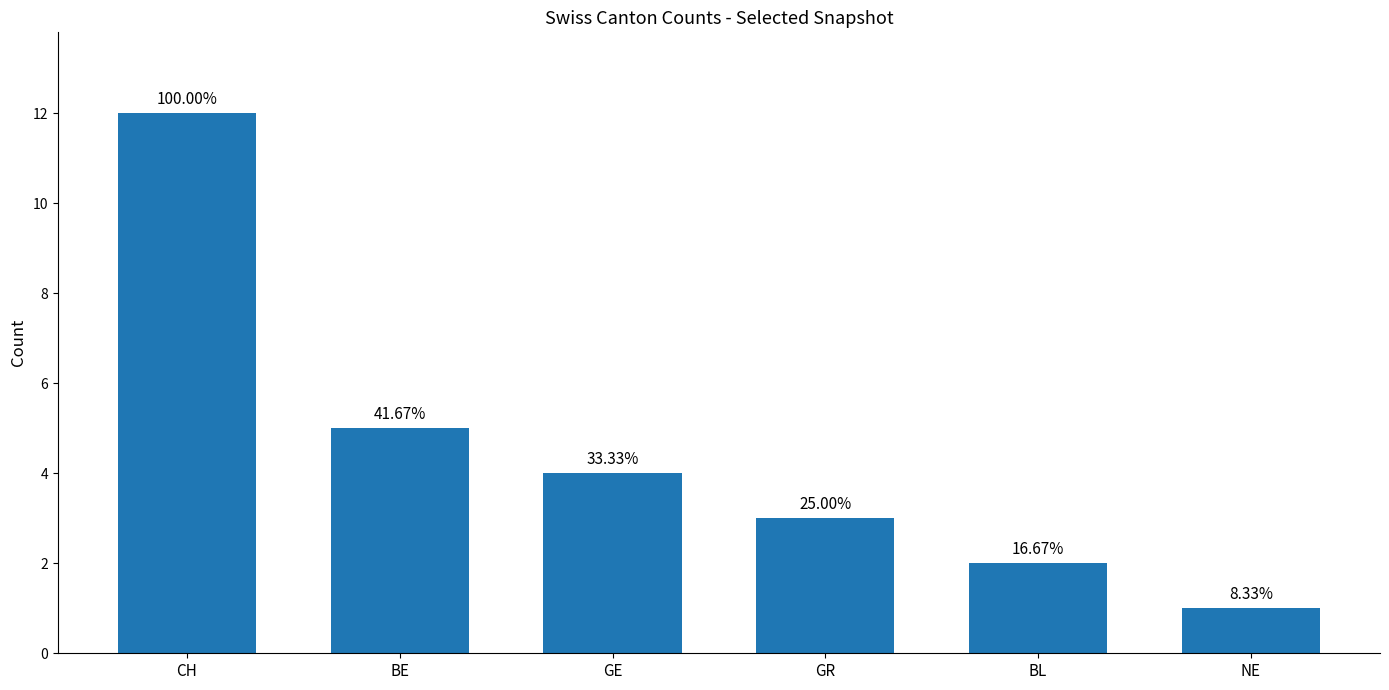

List the labels in order of value, smallest first.

NE, BL, GR, GE, BE, CH